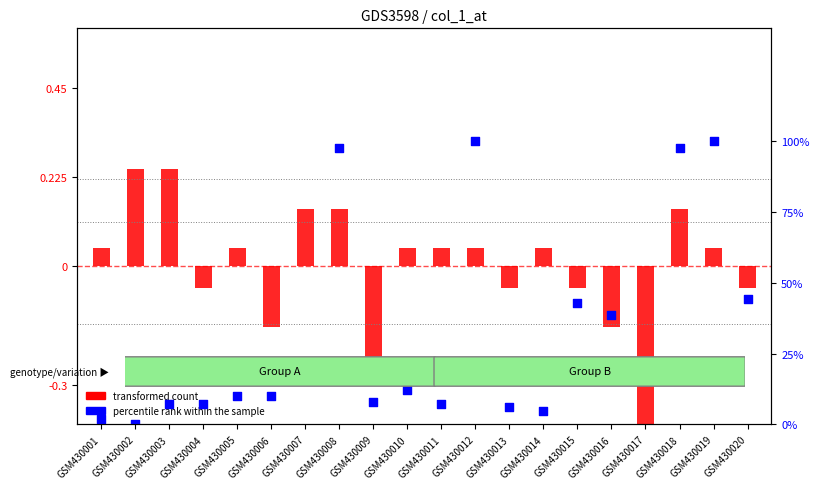

At which category is the sum across all series the highest?

GSM430012